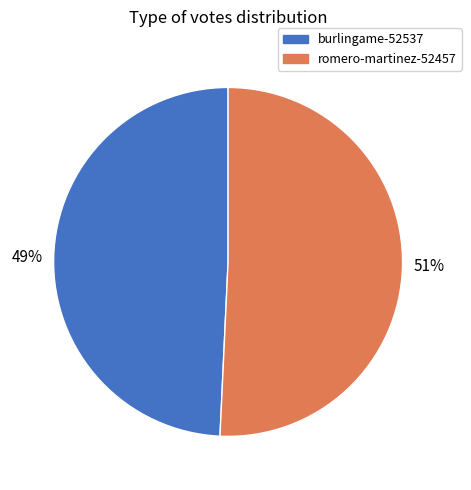

Do romero-martinez-52457 and burlingame-52537 together represent more than half of the pie?

Yes